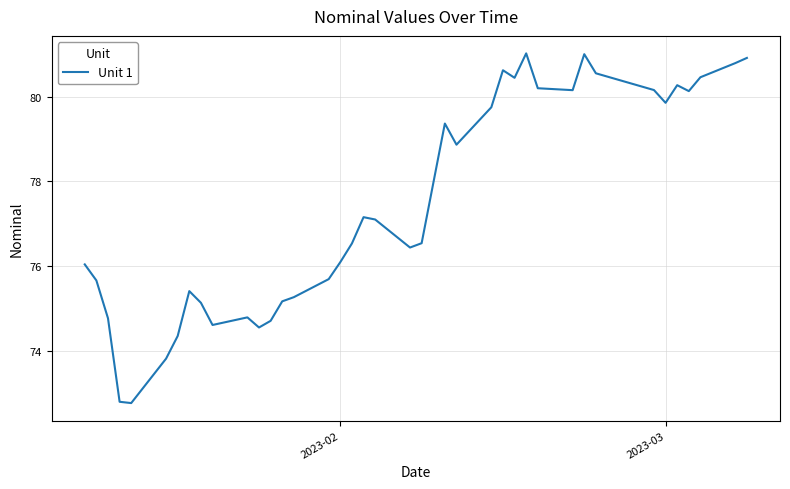

What is the difference between the maximum and minimum values?

8.2